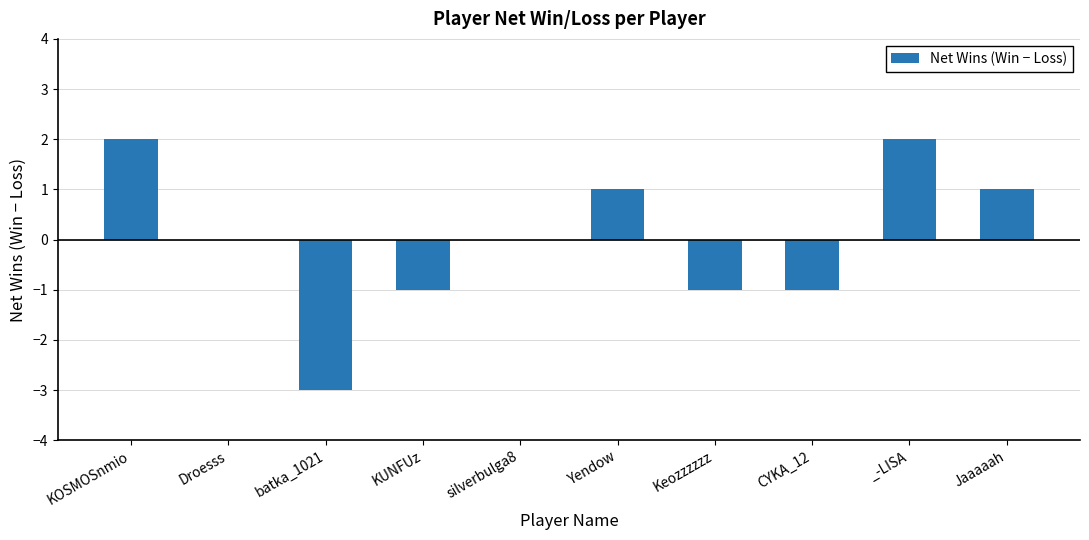

What value does the data have at Jaaaaah?

1